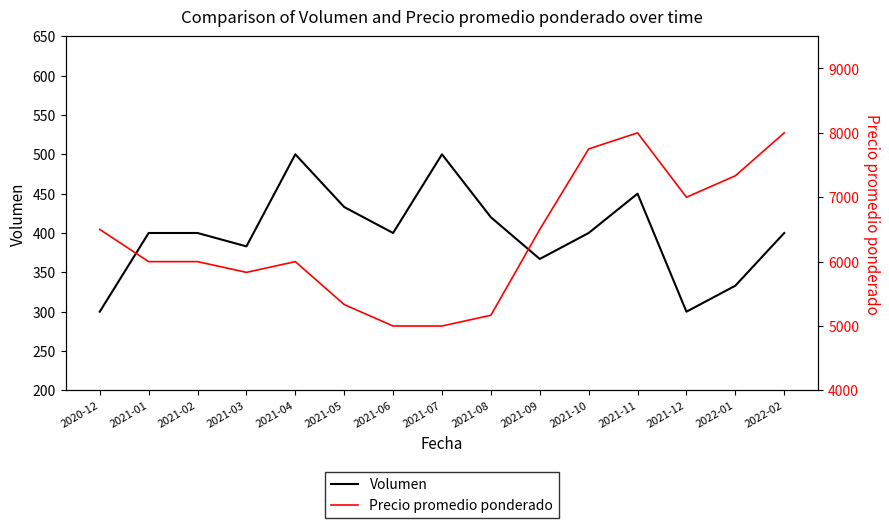

What is the lowest value of the Volumen series?

300